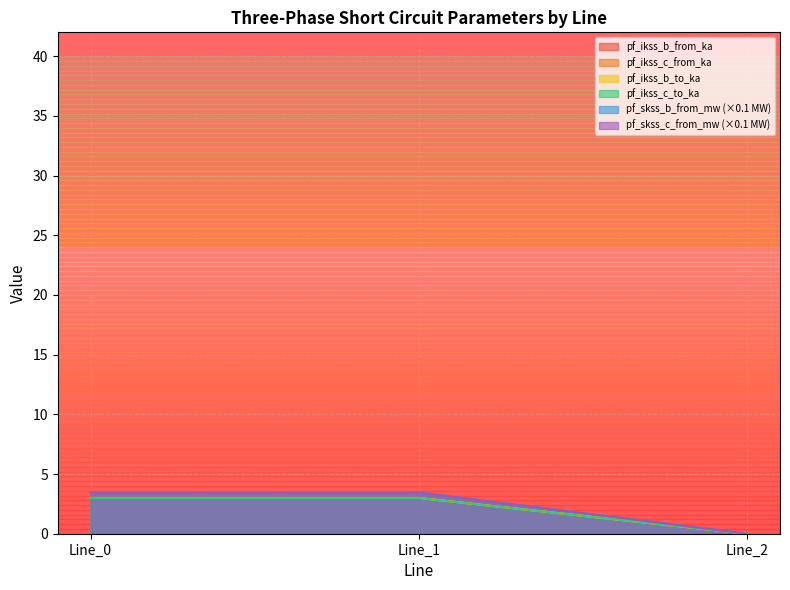

Rank the categories by pf_ikss_b_from_ka value from highest to lowest.

Line_1, Line_0, Line_2